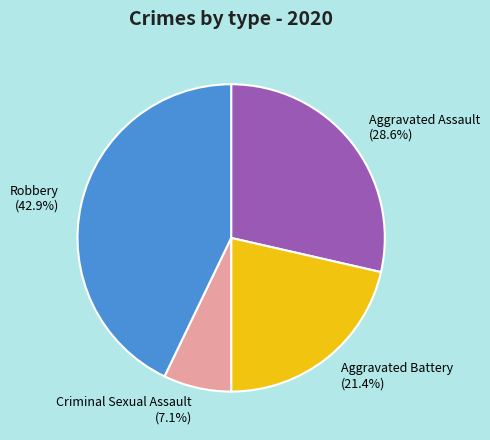

Which slice is the largest?

Robbery